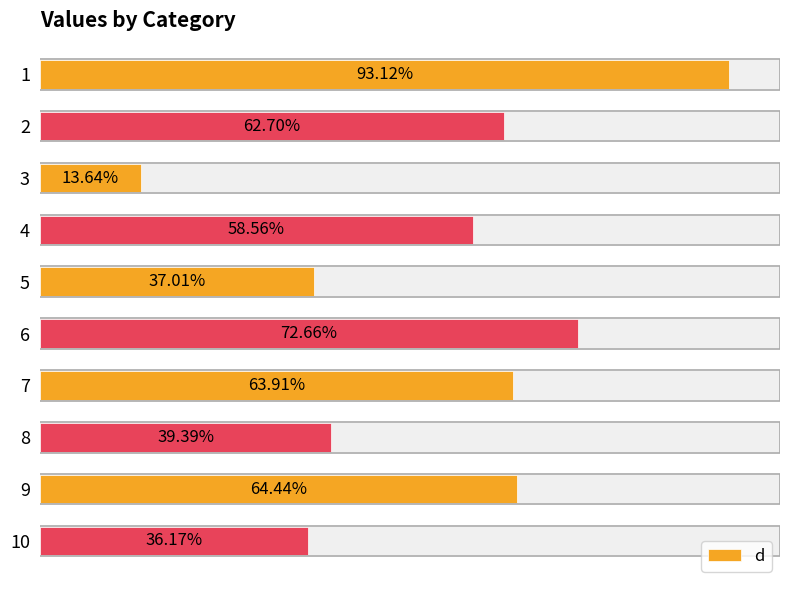

What is the greatest value displayed?

93.1